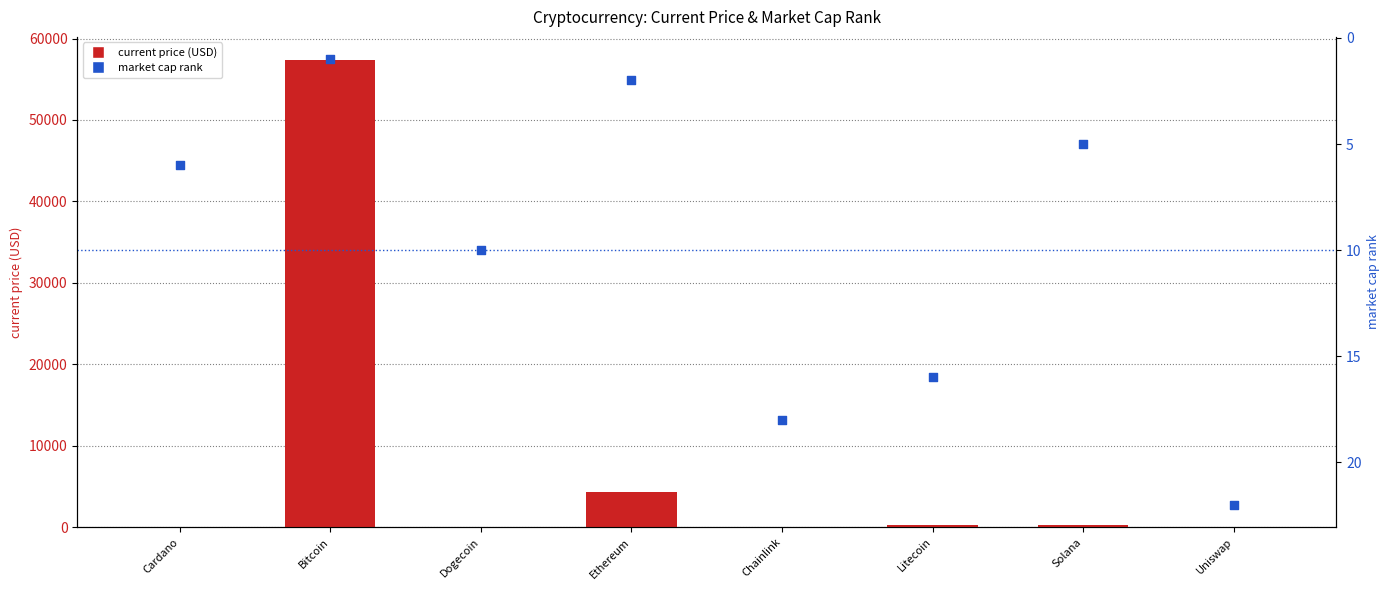

Which series has the largest Y range (max minus min)?

current price (USD)